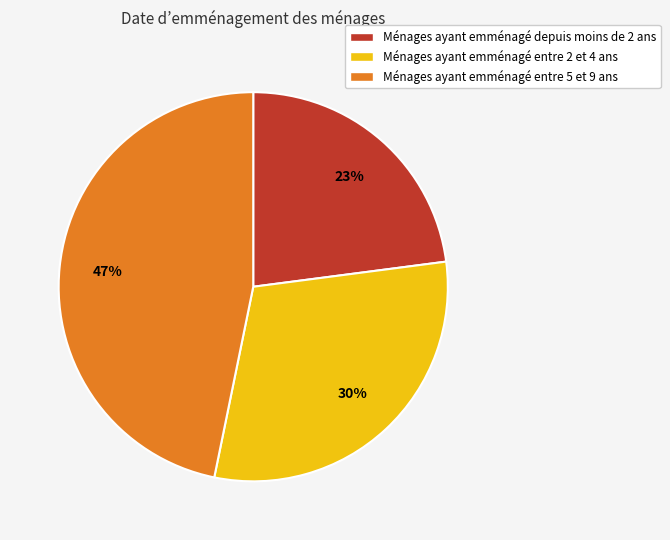

Is there any slice that represents more than half of the pie?

No